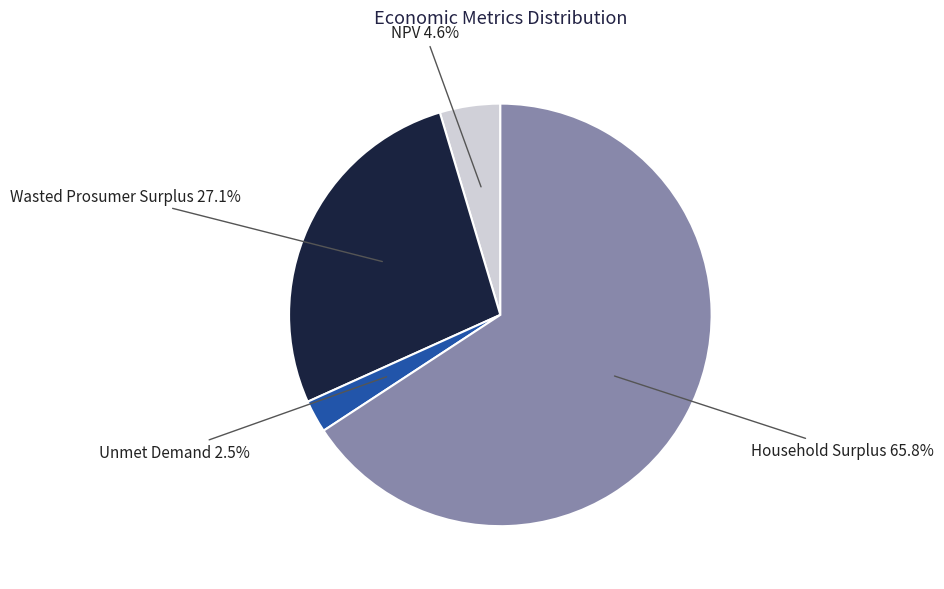

Between Household Surplus and Wasted Prosumer Surplus, which is larger?

Household Surplus